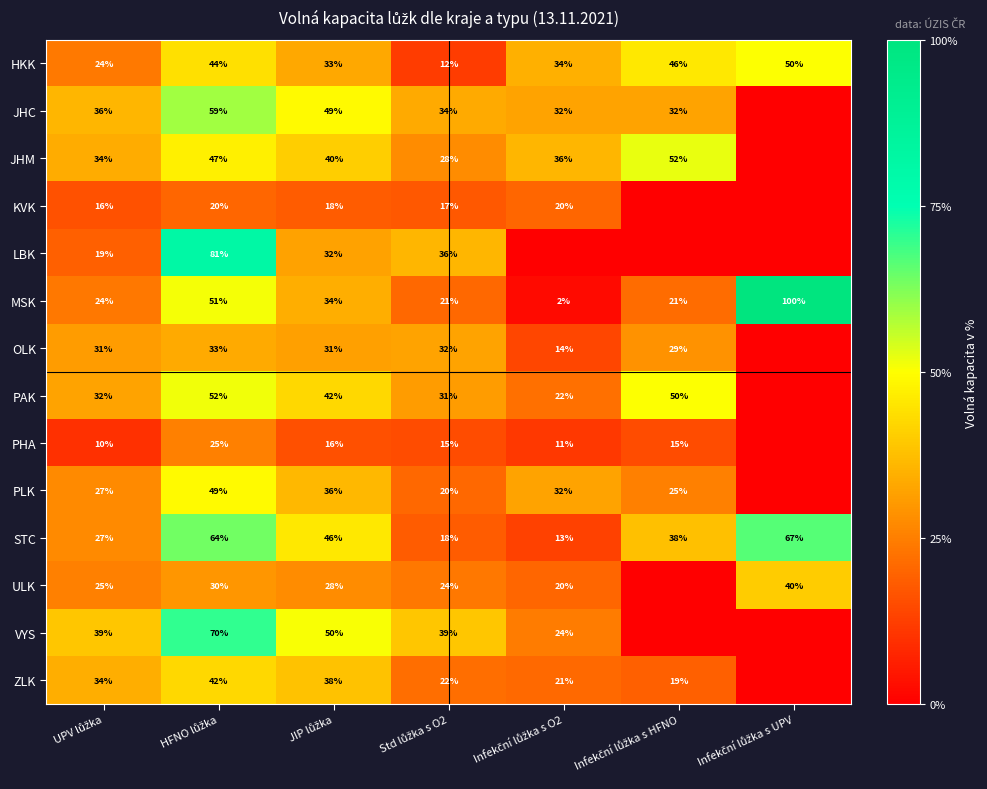

What is the difference between the maximum and minimum values in the MSK series?

98